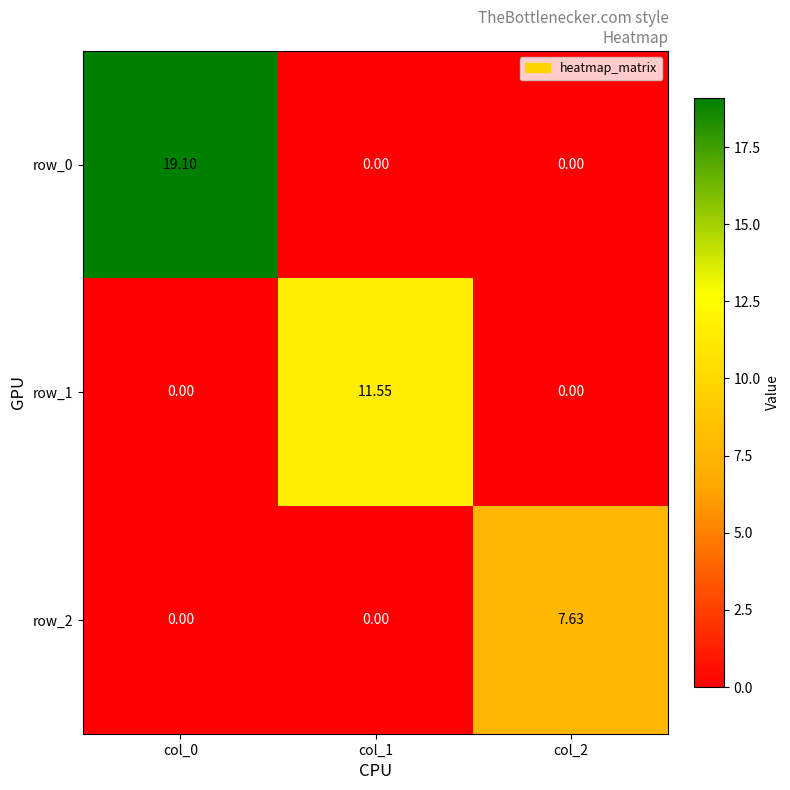

Count the number of categories in the chart.

3